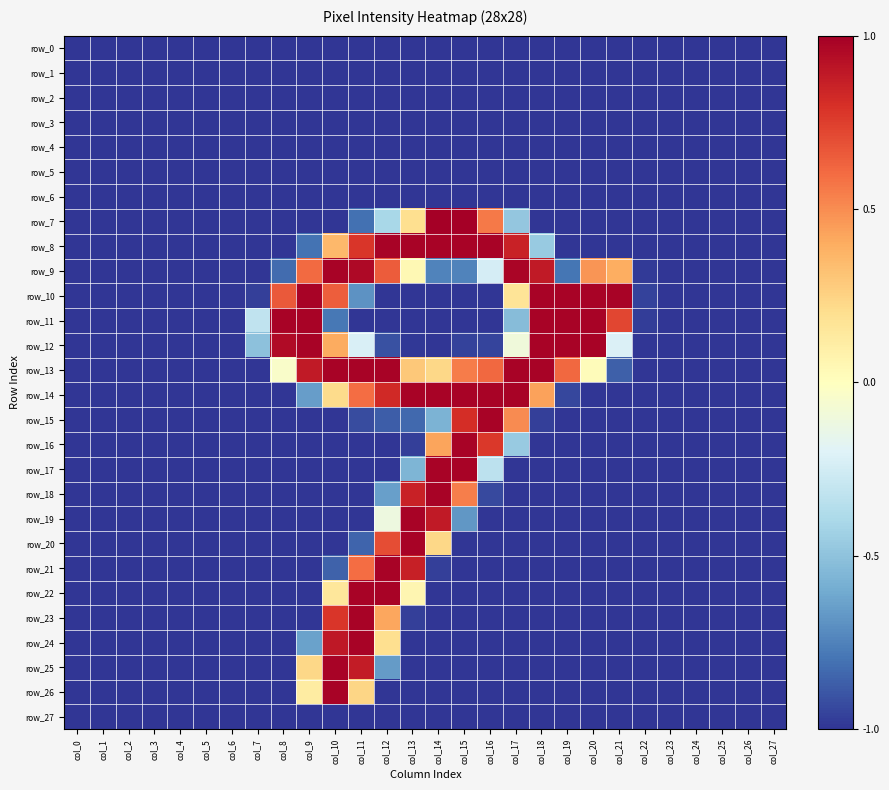

What is the smallest value displayed?

-1.0